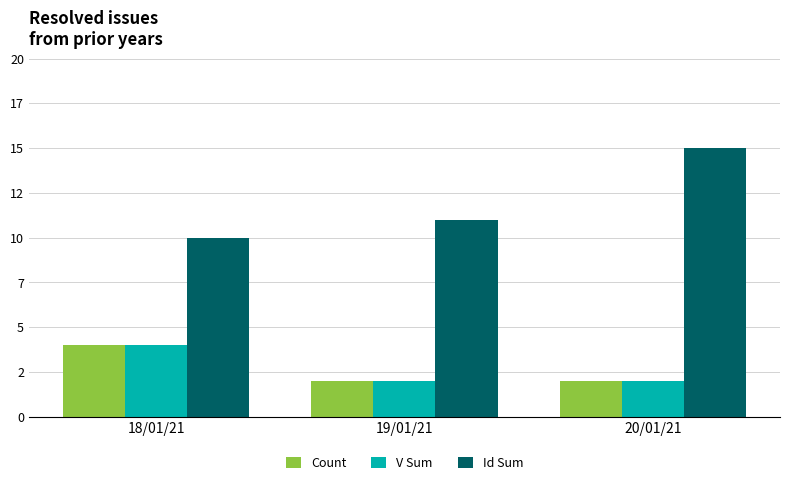

What is the label of the 3rd bar from the left?

20/01/21